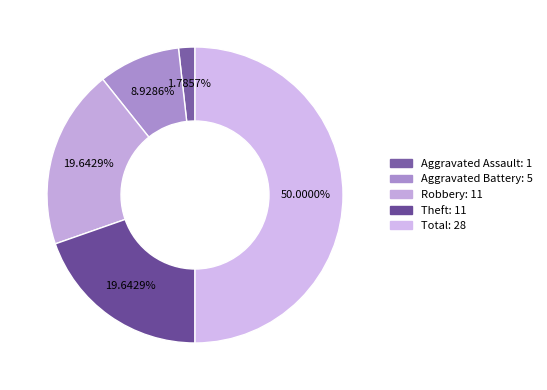

The Robbery slice represents 11% of the pie. True or false?

False